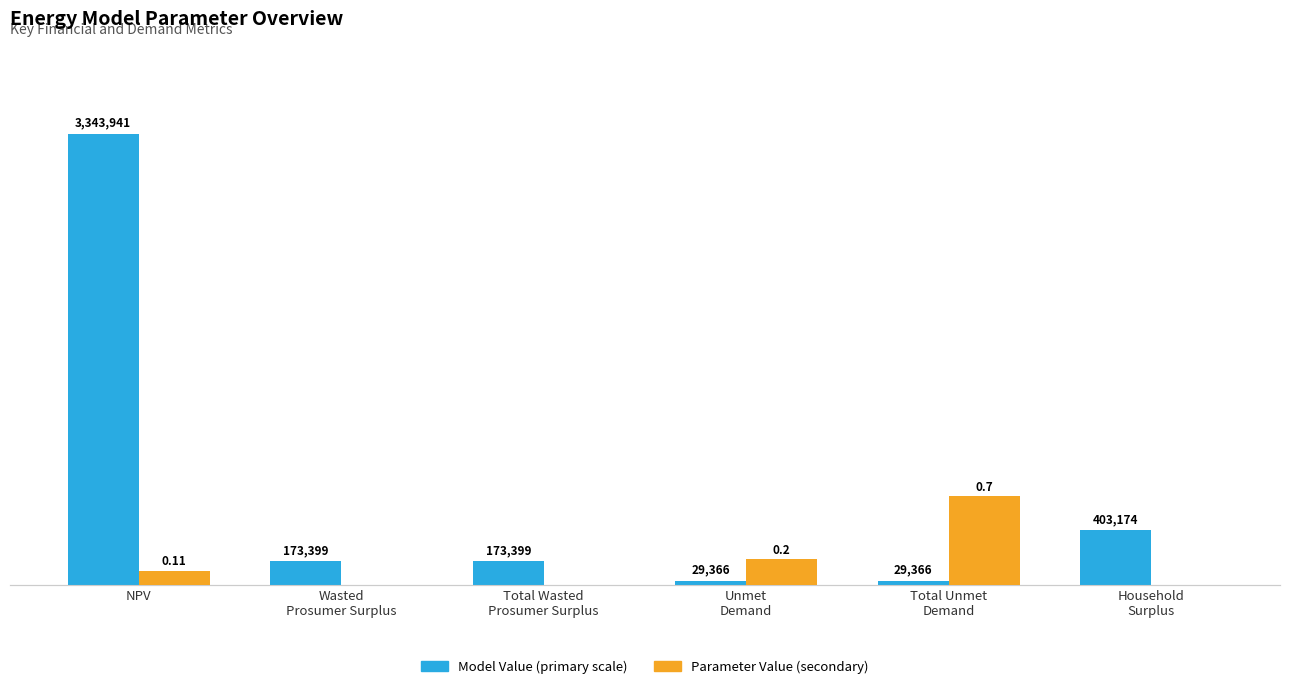

Rank the series at Total Wasted
Prosumer Surplus from highest to lowest value.

Model Value (primary scale), Parameter Value (secondary)